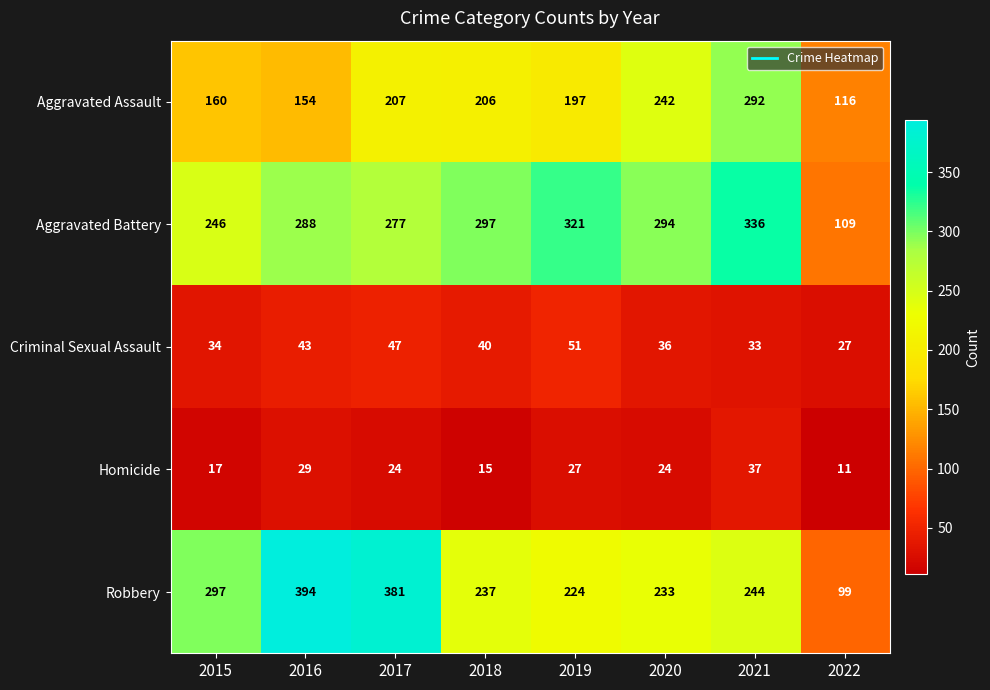

List the labels in order of Robbery value, smallest first.

2022, 2019, 2020, 2018, 2021, 2015, 2017, 2016